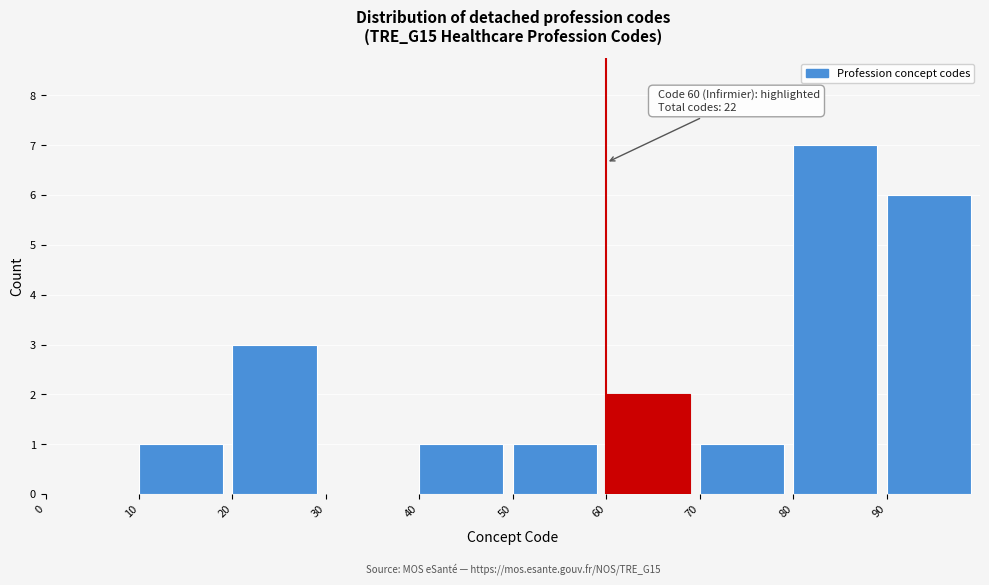

Over which range of the x-axis is the bar tallest?

80 to 90